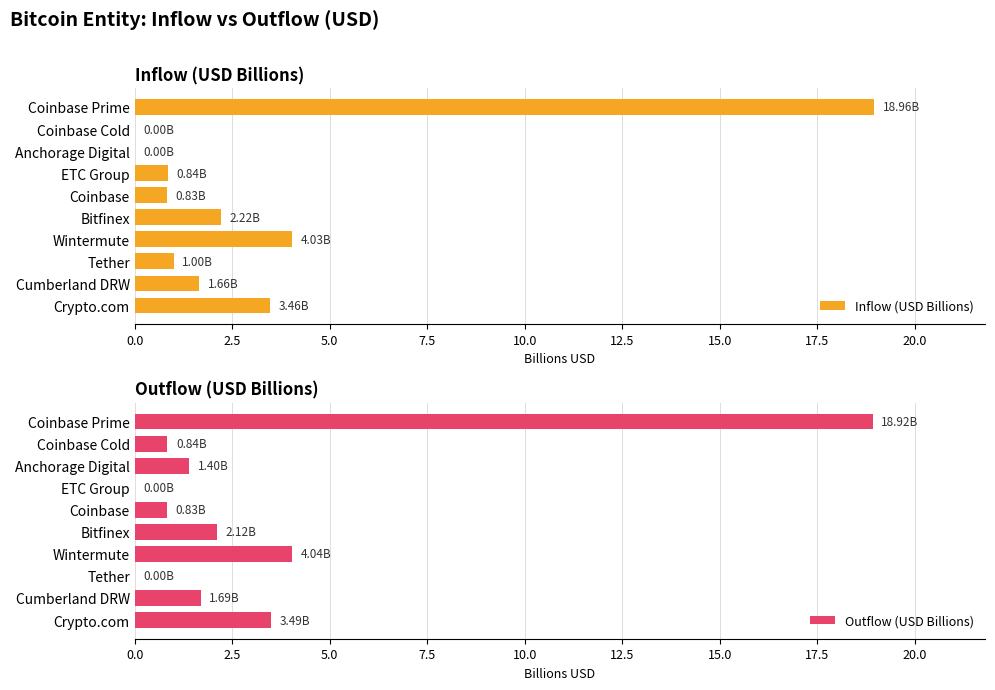

How many positive values does the Inflow (USD Billions) series have?

8